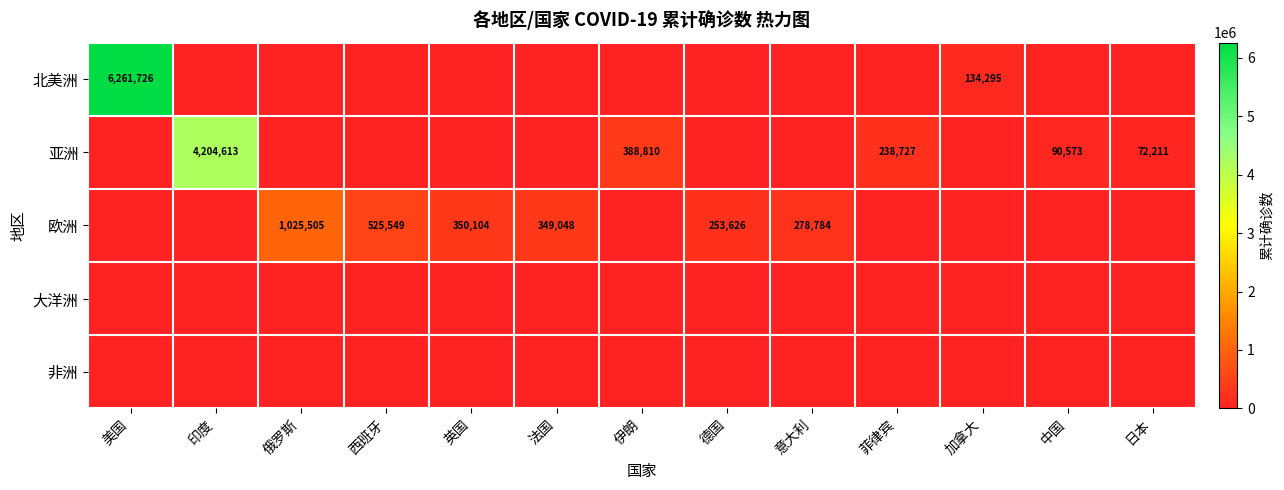

At how many categories does at least one series exceed 3044711?

2